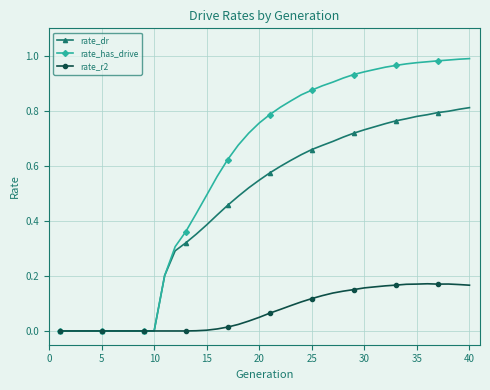

List the series in order of their overall mean, highest first.

rate_has_drive, rate_dr, rate_r2